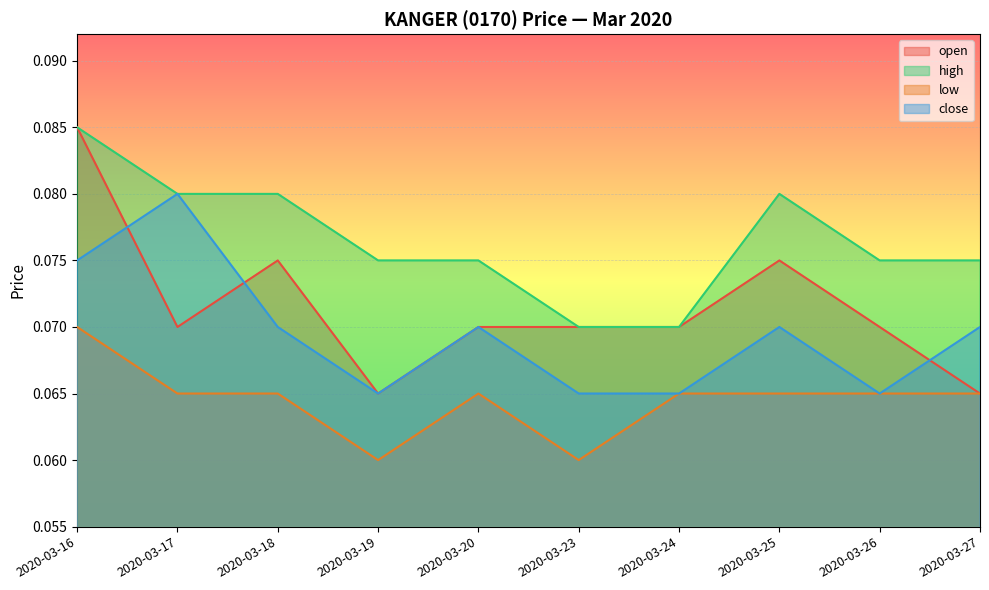

Reading left to right, transcribe all the data shown in this chart.

open: 2020-03-16=0.1	2020-03-17=0.1	2020-03-18=0.1	2020-03-19=0.1	2020-03-20=0.1	2020-03-23=0.1	2020-03-24=0.1	2020-03-25=0.1	2020-03-26=0.1	2020-03-27=0.1
high: 2020-03-16=0.1	2020-03-17=0.1	2020-03-18=0.1	2020-03-19=0.1	2020-03-20=0.1	2020-03-23=0.1	2020-03-24=0.1	2020-03-25=0.1	2020-03-26=0.1	2020-03-27=0.1
low: 2020-03-16=0.1	2020-03-17=0.1	2020-03-18=0.1	2020-03-19=0.1	2020-03-20=0.1	2020-03-23=0.1	2020-03-24=0.1	2020-03-25=0.1	2020-03-26=0.1	2020-03-27=0.1
close: 2020-03-16=0.1	2020-03-17=0.1	2020-03-18=0.1	2020-03-19=0.1	2020-03-20=0.1	2020-03-23=0.1	2020-03-24=0.1	2020-03-25=0.1	2020-03-26=0.1	2020-03-27=0.1